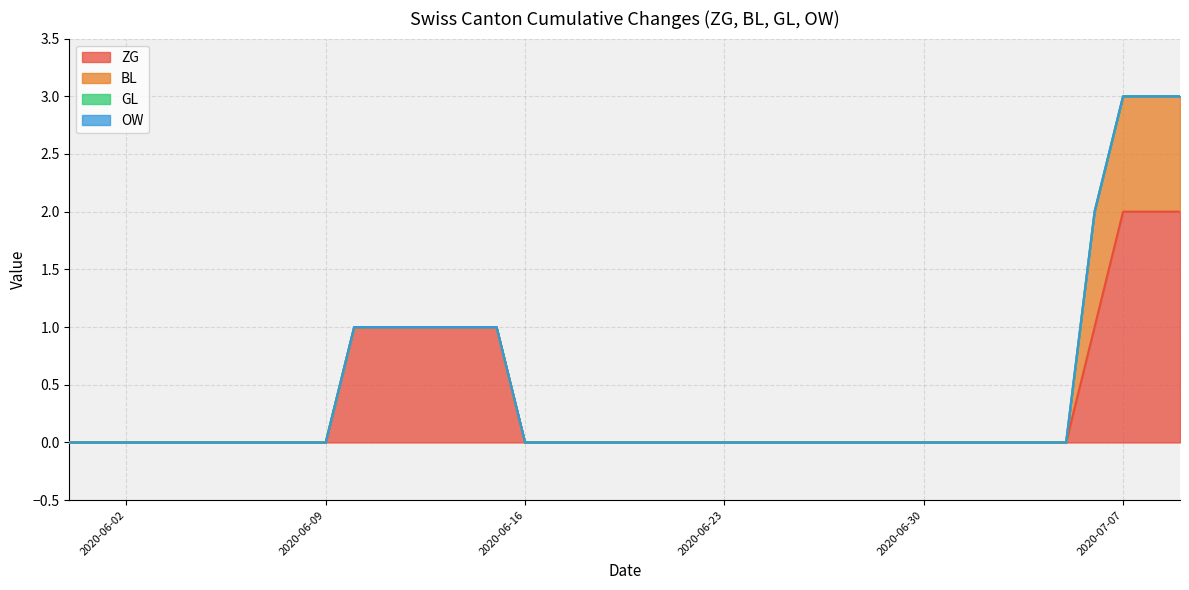

At which label is BL closest to 0?

2020-05-31